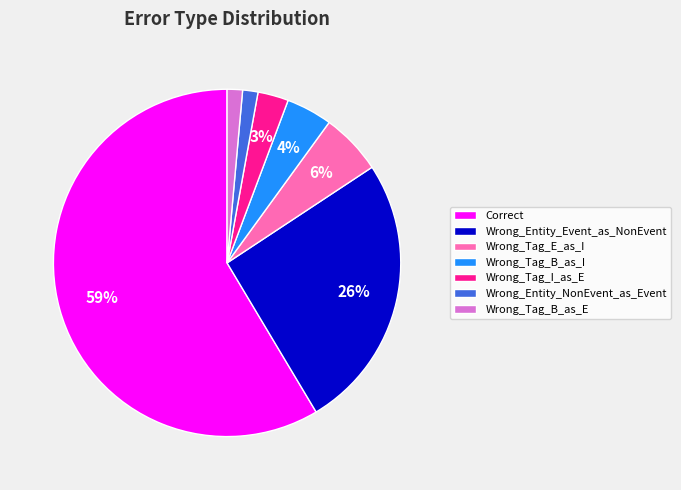

Which has a higher value, Wrong_Tag_I_as_E or Wrong_Entity_Event_as_NonEvent?

Wrong_Entity_Event_as_NonEvent